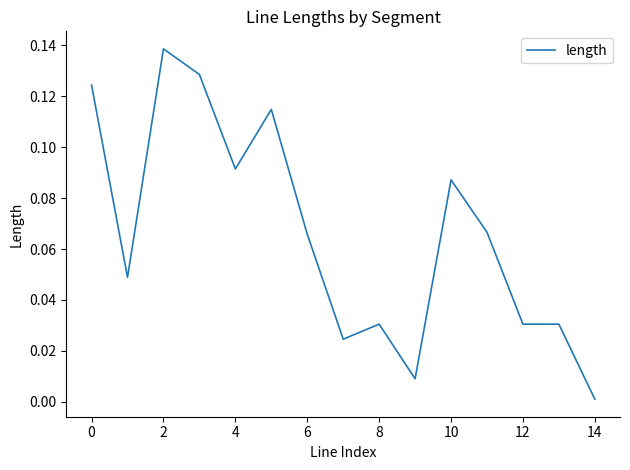

True or false: the data has more than 0 interior local peaks.

True